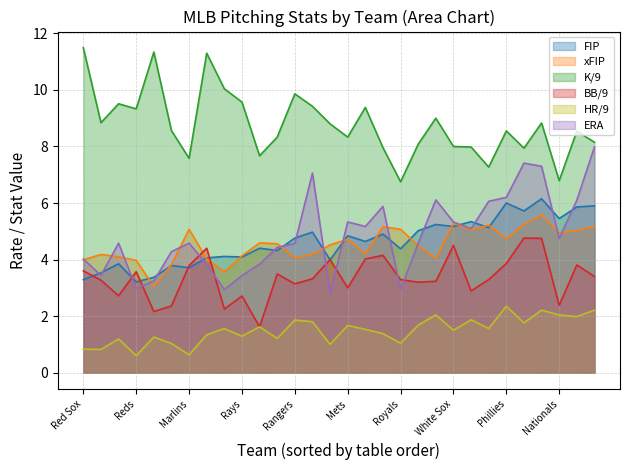

Where is the first local minimum for K/9?

Twins